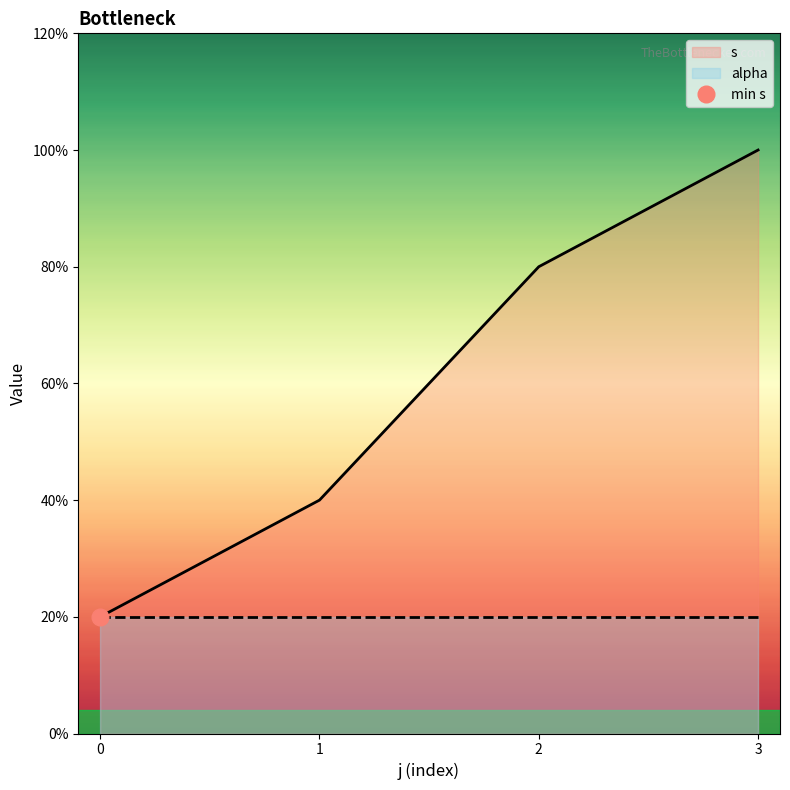

Where is the data nearest to the value 3?

1